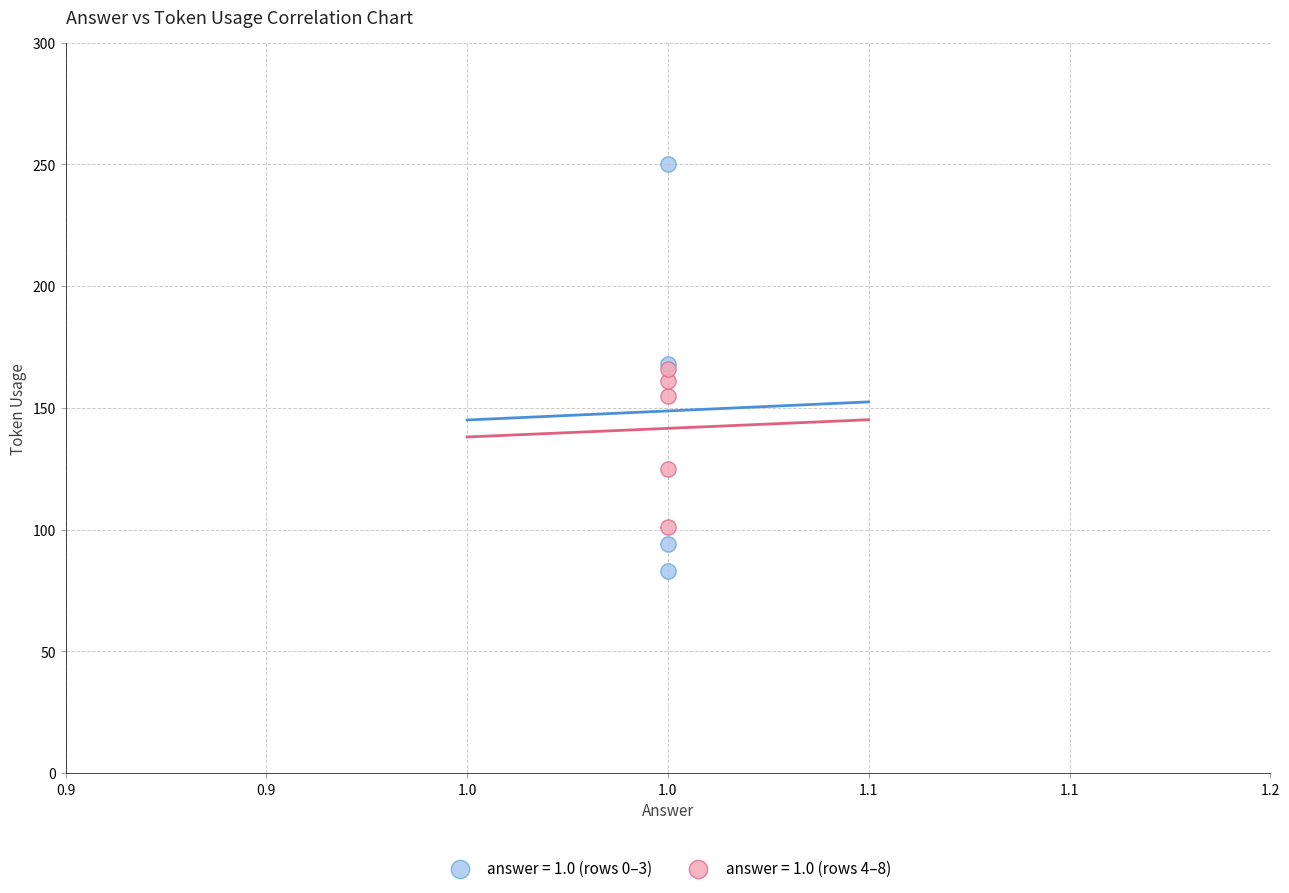

Which series has the largest Y range (max minus min)?

answer = 1.0 (rows 0–3)